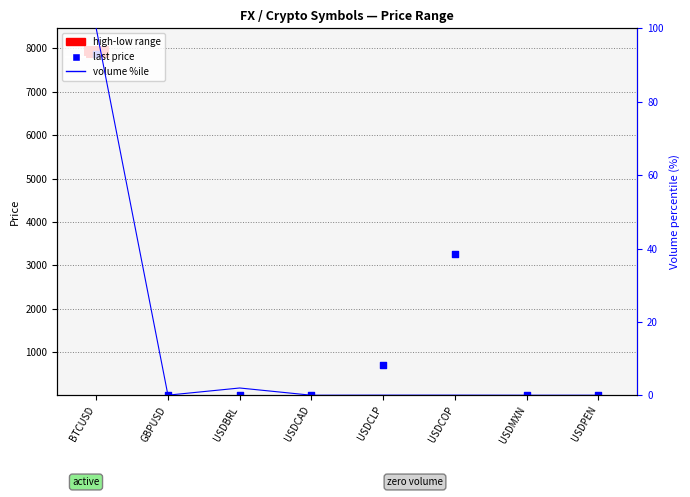

Is the value of last at USDBRL greater than the value of volume %ile at GBPUSD?

Yes